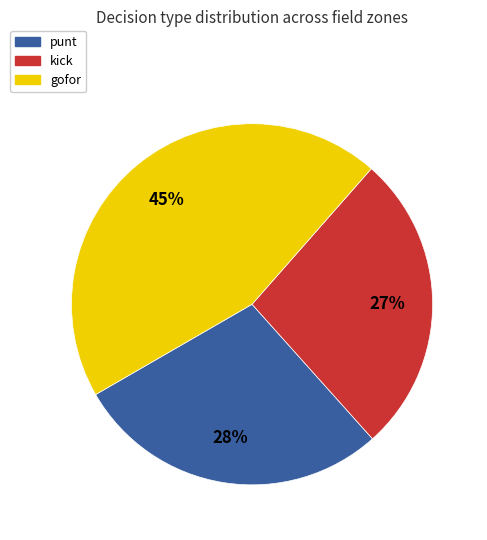

How many segments does this pie chart have?

3